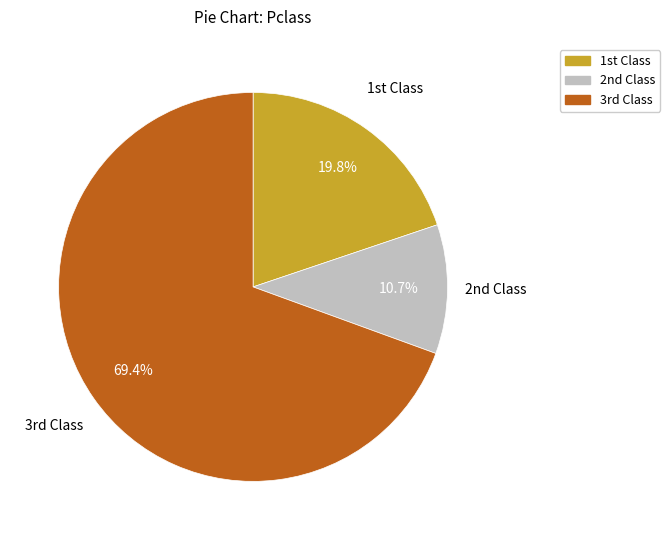

Is there a majority slice in this chart?

Yes